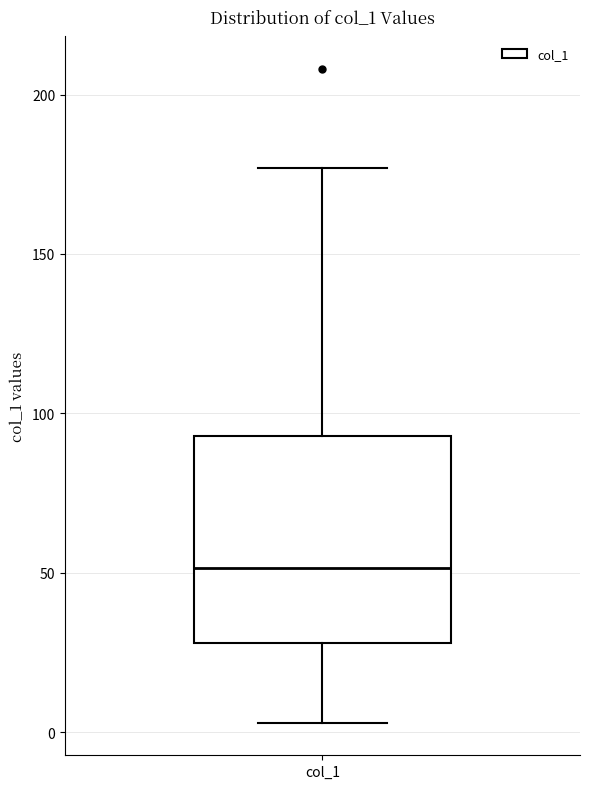

Transcribe this box plot: give where the median line is, the range the box spans, and where the two whiskers end, as read against the y-axis. The values are not printed on the chart, so give them approximately, as read against the axis.

median 50, box 30 to 95, whiskers 5 to 175